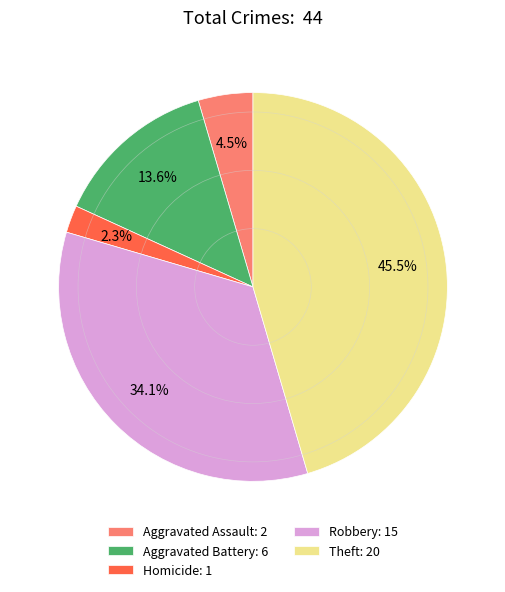

Count the number of slices in the pie.

5